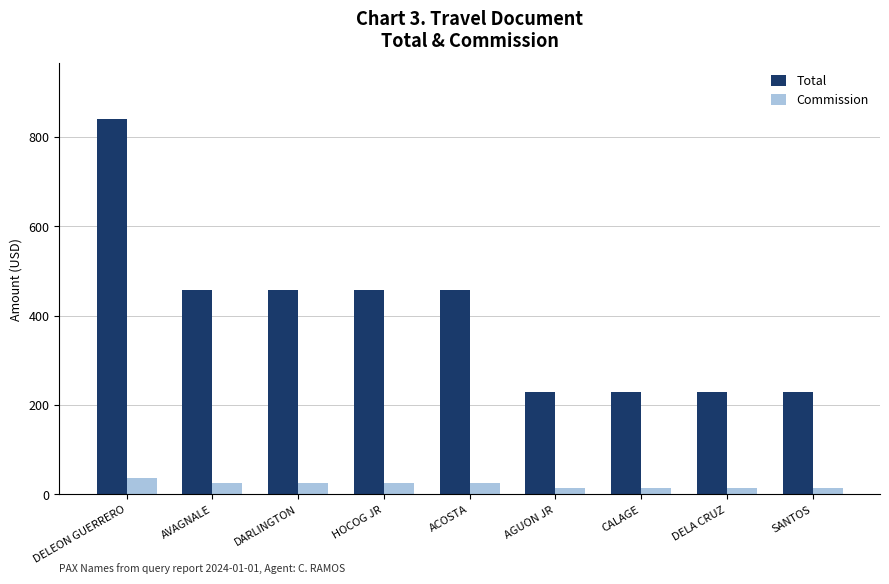

Reading right to left, list all the values displayed in this chart.

Total: 229.0	229.0	229.0	229.0	458.0	458.0	458.0	458.0	839.0
Commission: 15.0	15.0	15.0	15.0	25.0	25.0	25.0	25.0	35.9